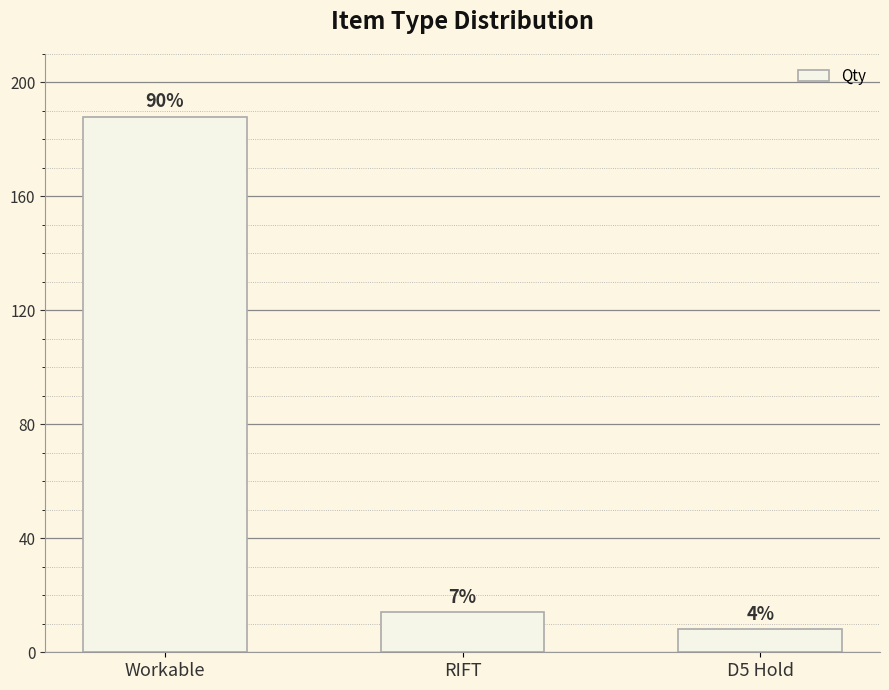

Is it true that the value at D5 Hold is 4?

False